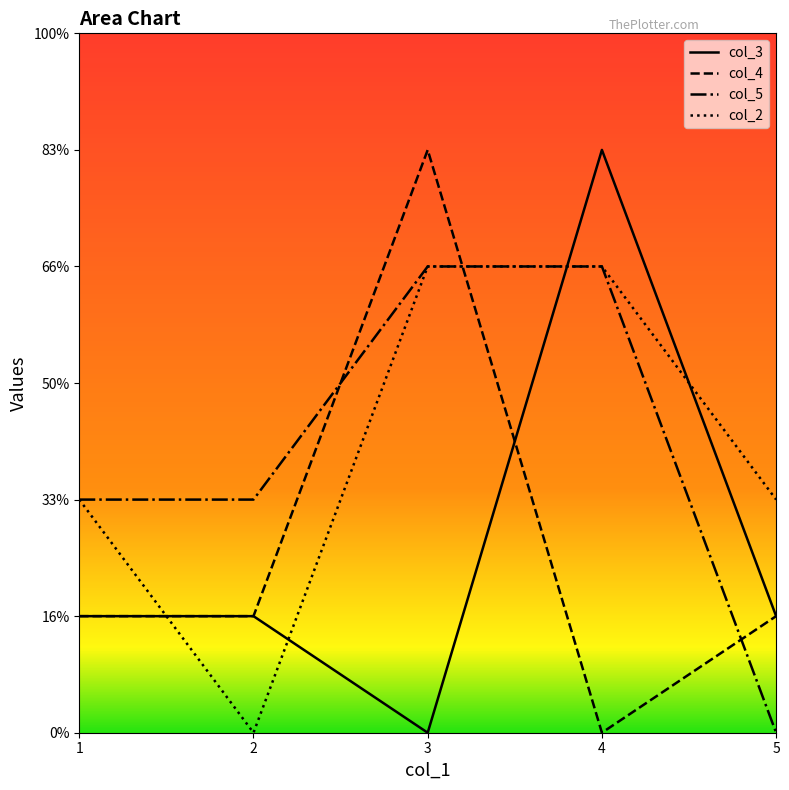

Rank the categories by col_5 value from lowest to highest.

5, 1, 2, 3, 4